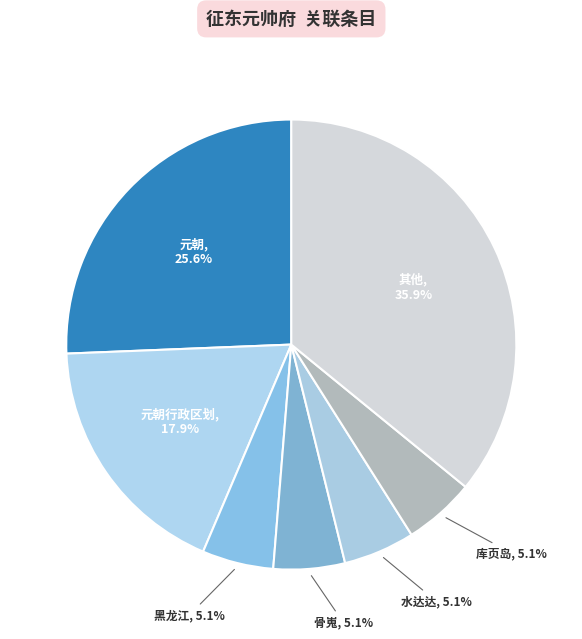

Count the number of slices in the pie.

7